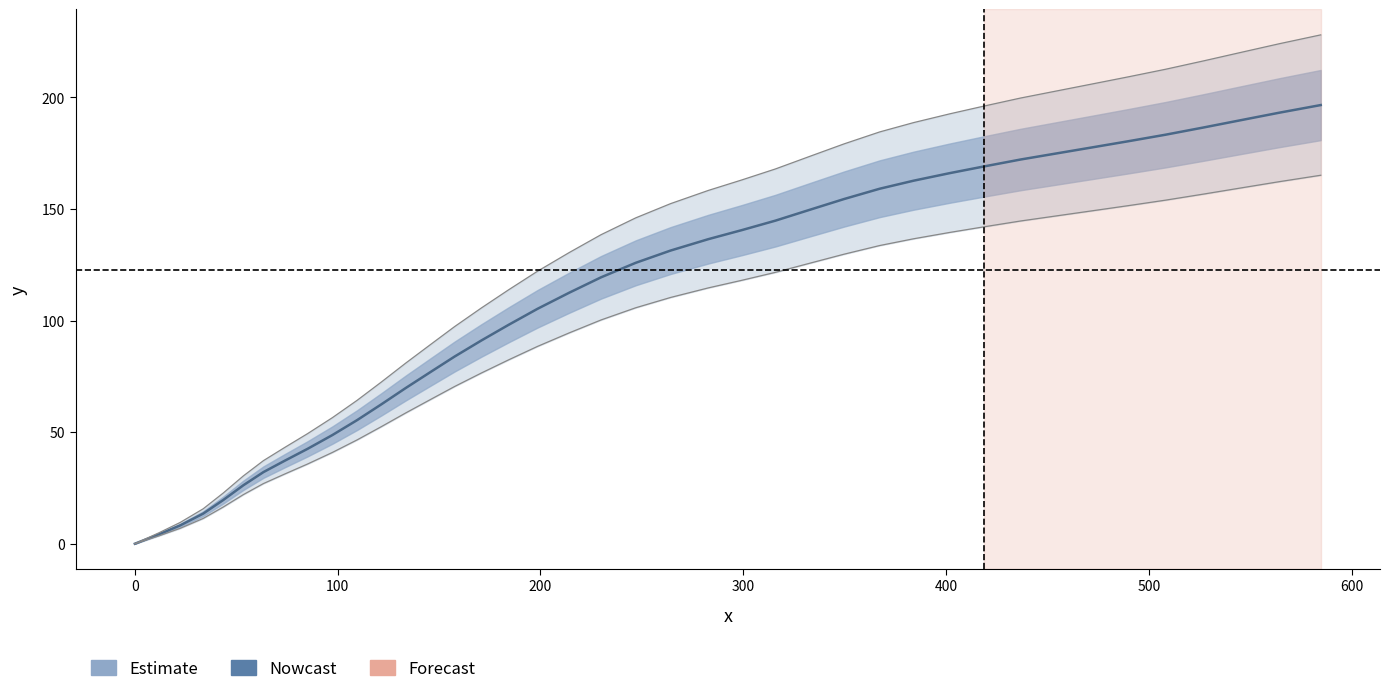

True or false: the data has more than 1 interior local peaks.

False